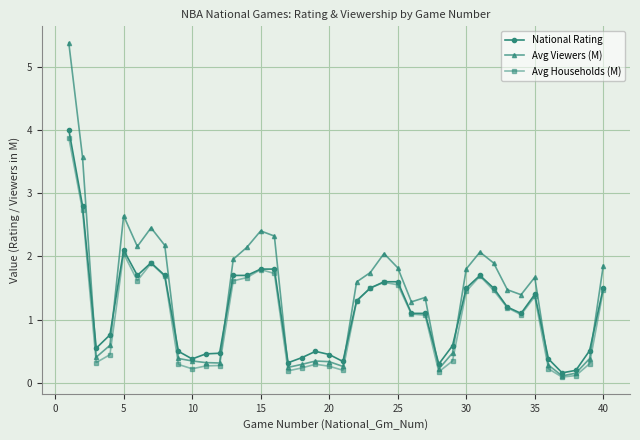

What is the maximum value shown in the chart?

5.4